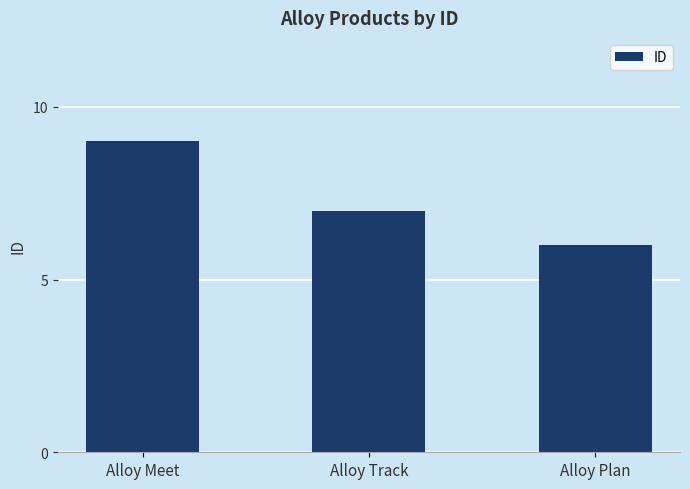

How many bars are there in total?

3